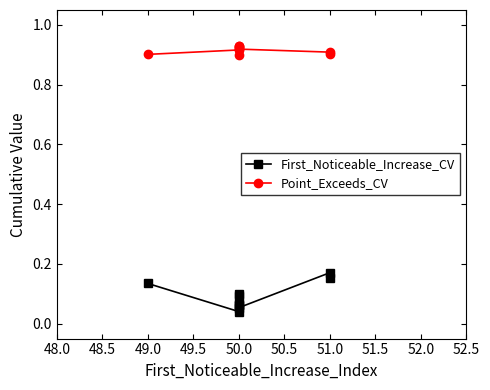

Does the chart display data point markers on the line(s)?

Yes